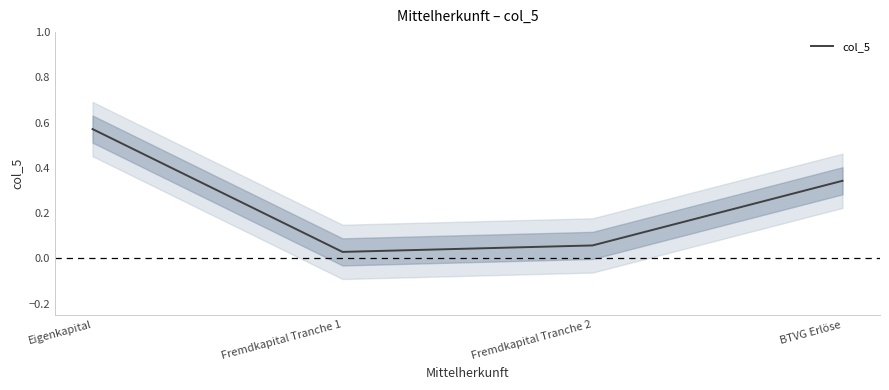

Reading left to right, extract all data points from this chart.

Eigenkapital=0.6	Fremdkapital Tranche 1=0.0	Fremdkapital Tranche 2=0.1	BTVG Erlöse=0.3